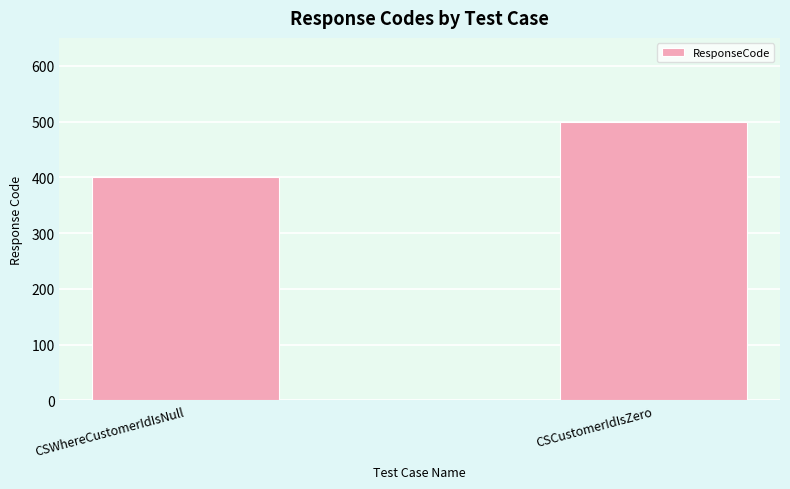

What is the smallest value displayed?

400